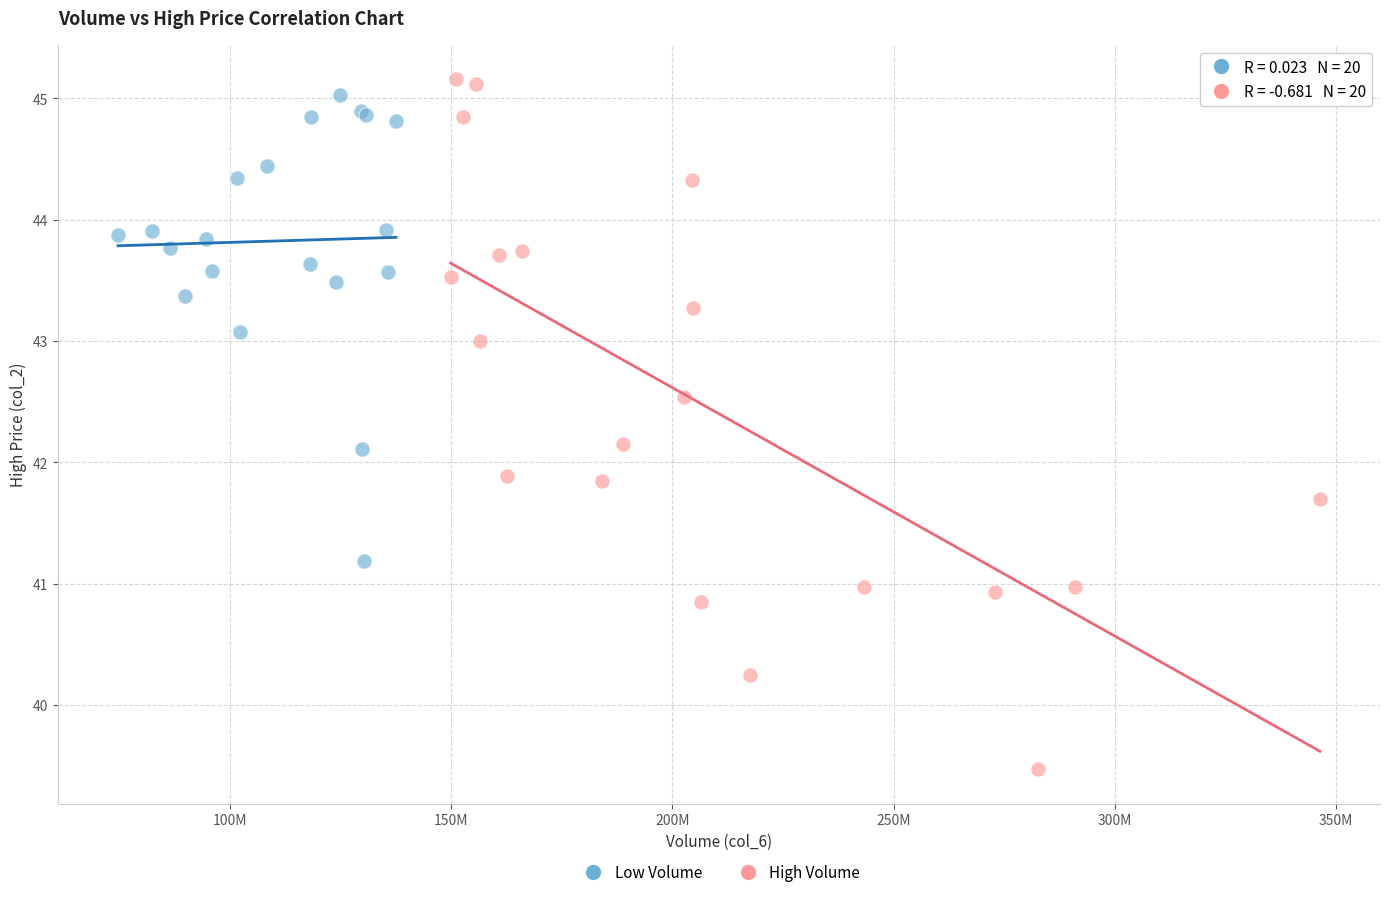

Which series reaches the minimum Y coordinate?

High Volume